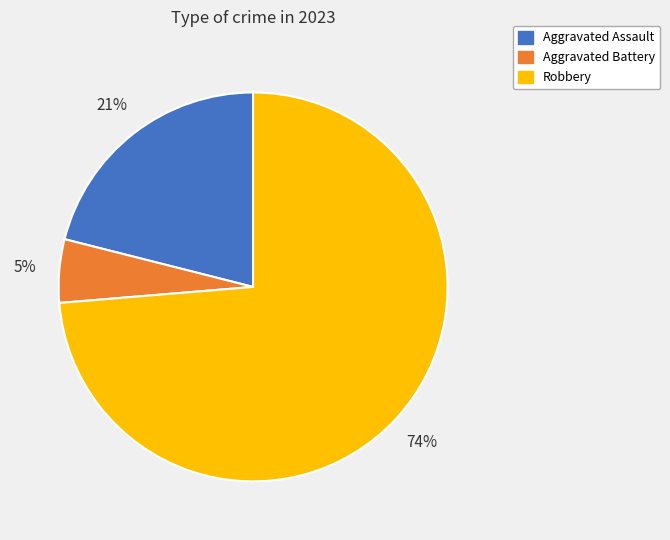

Is there any slice that represents more than half of the pie?

Yes